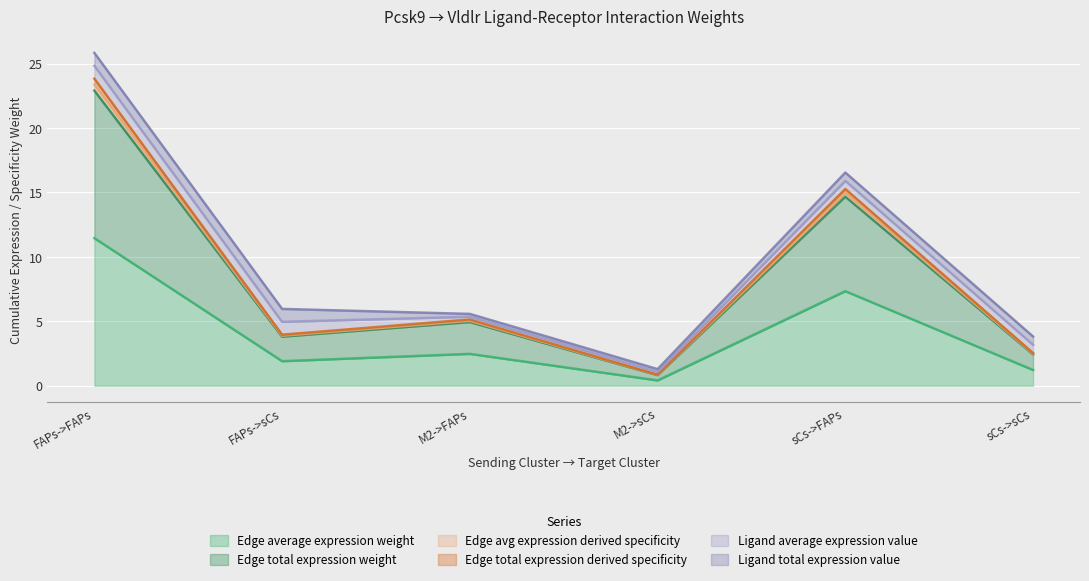

What is the difference between the highest and lowest values at M2->sCs?

0.4